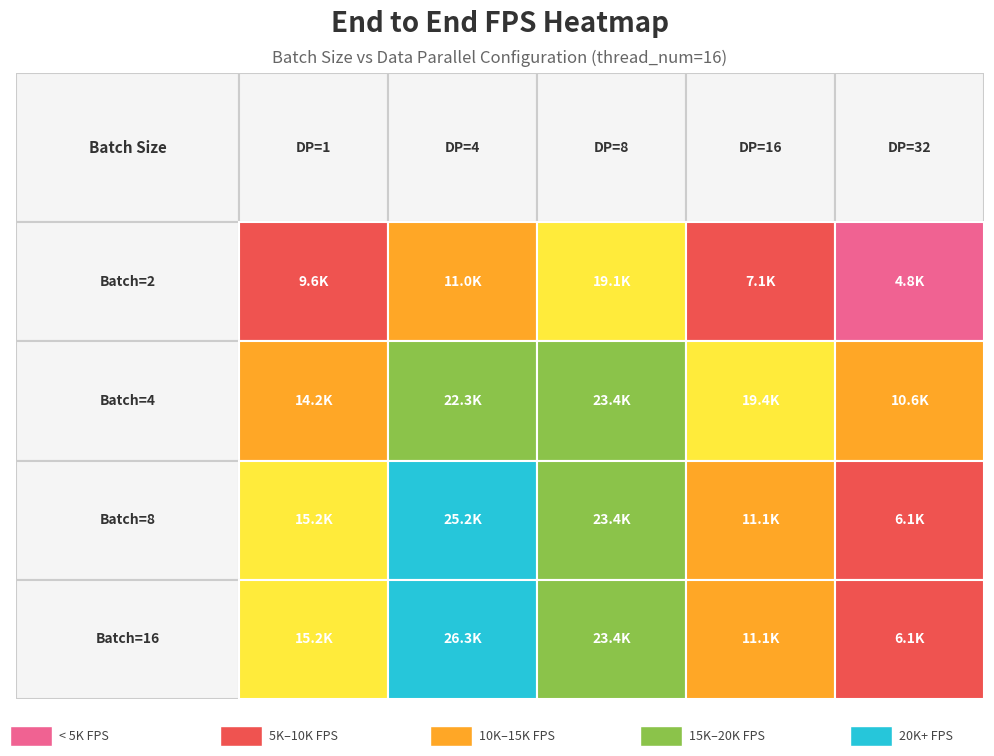

Which has a higher value, 4_8 or 8_32?

4_8